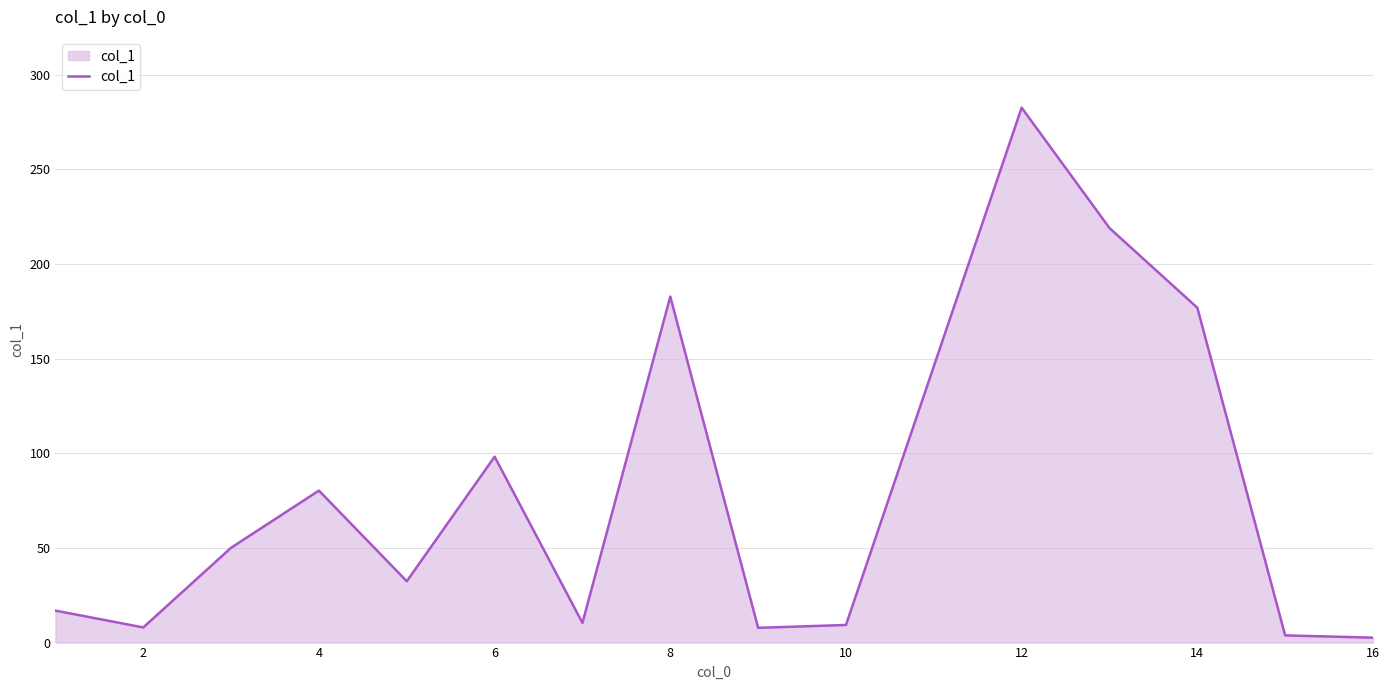

What is the difference between the maximum and minimum values?

280.0